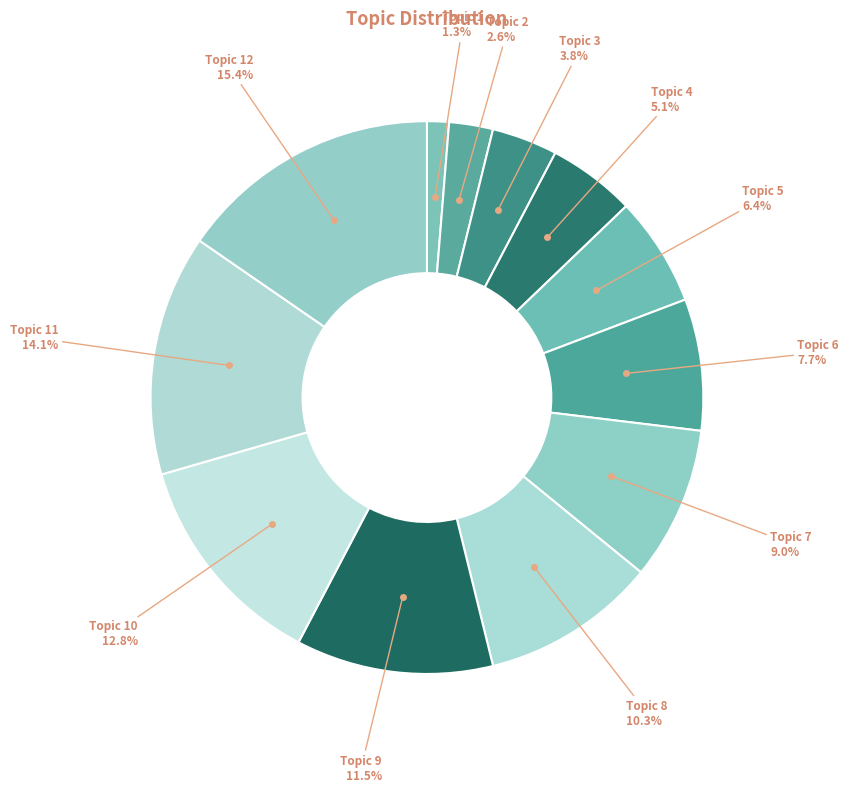

How many segments does this pie chart have?

12